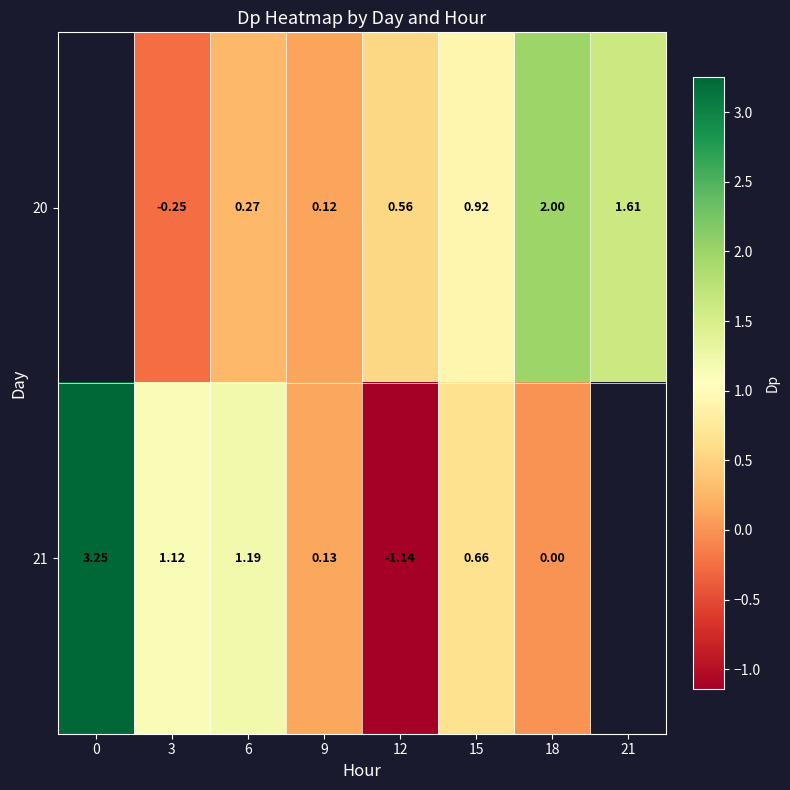

Rank the series at 6 from highest to lowest value.

21, 20